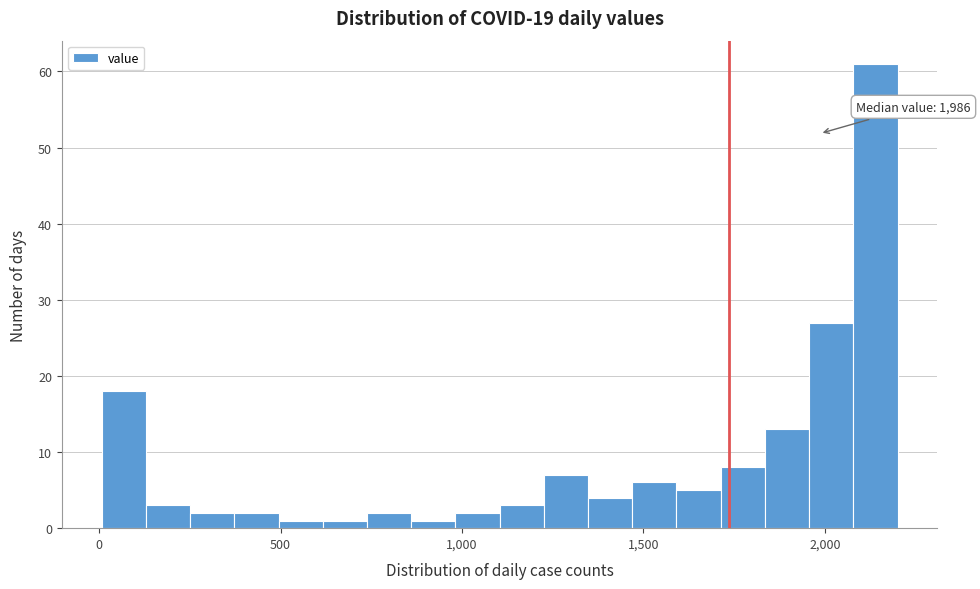

Read against the x-axis, roughly where is the centre of the tallest bar?

2150